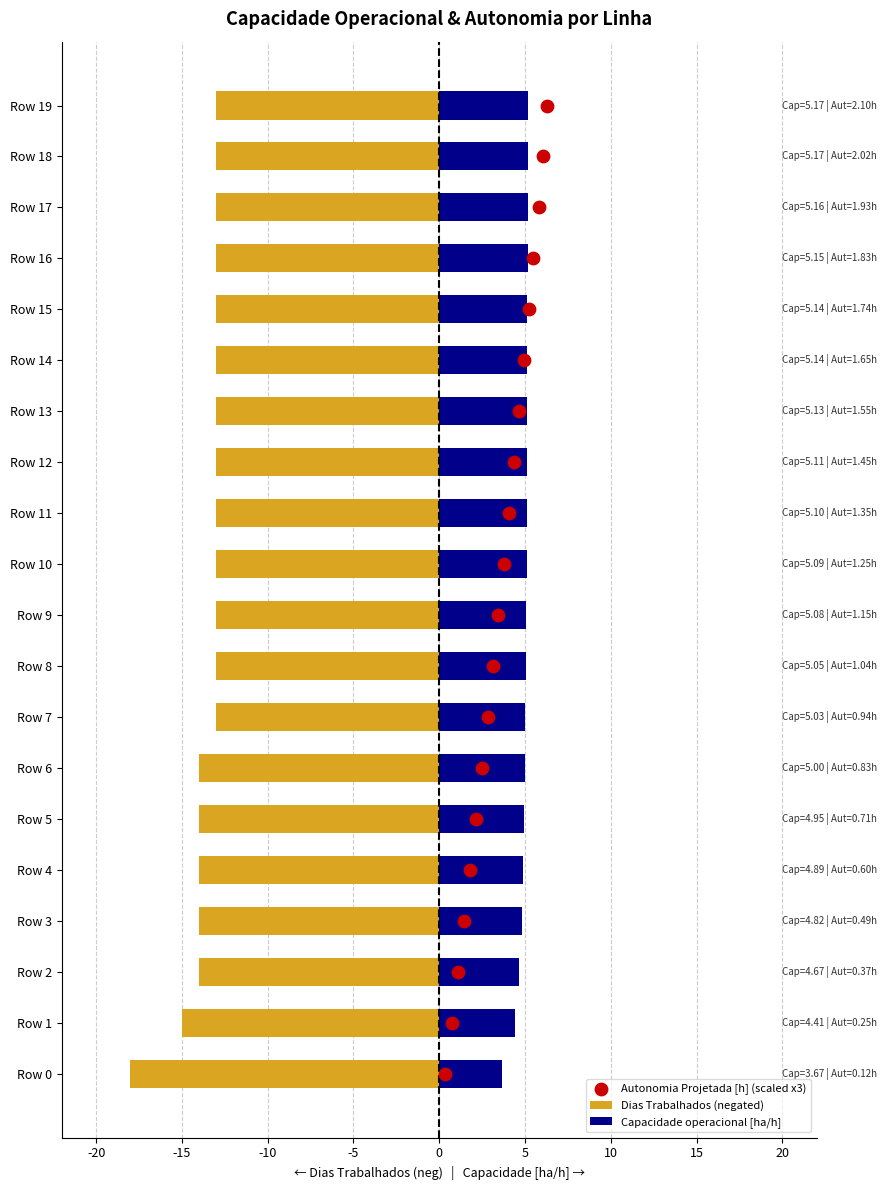

Which series has the widest spread of Y values?

Autonomia Projetada [h] (scaled x3)